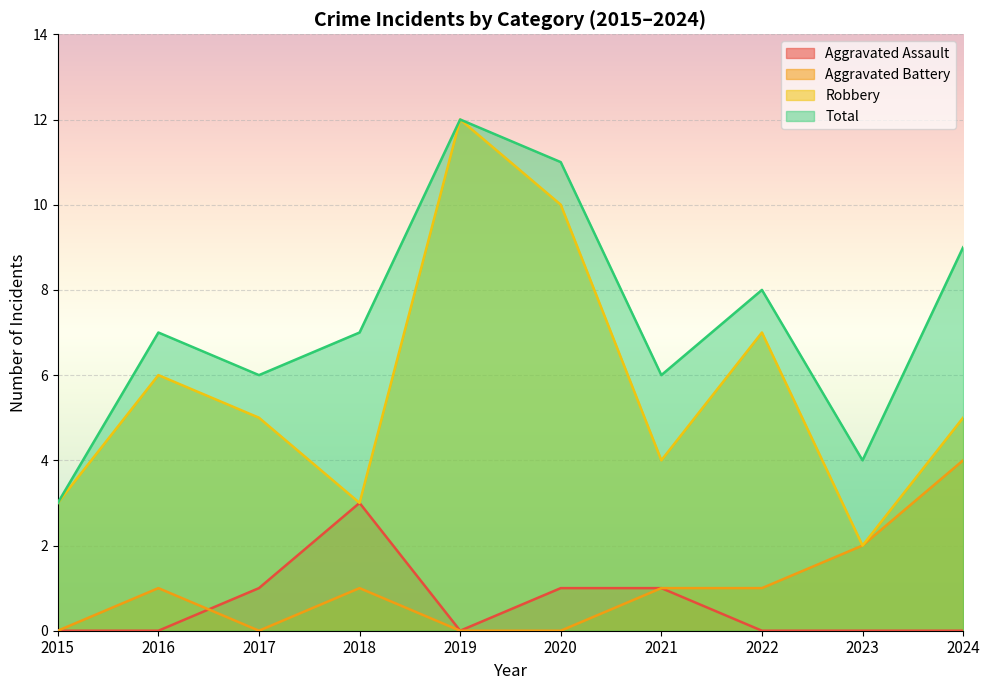

What is the difference between the highest and lowest values at 2018?

6